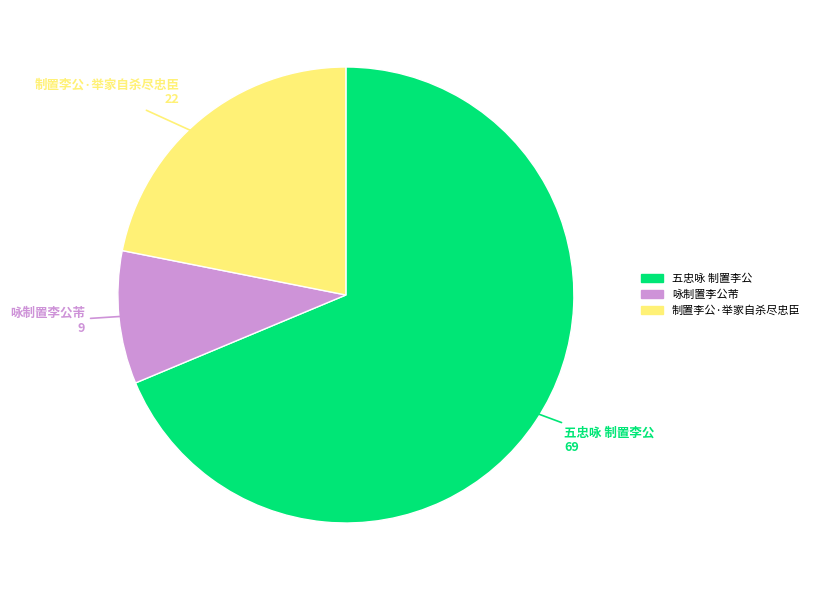

Does 咏制置李公芾 represent more than half of the total?

No